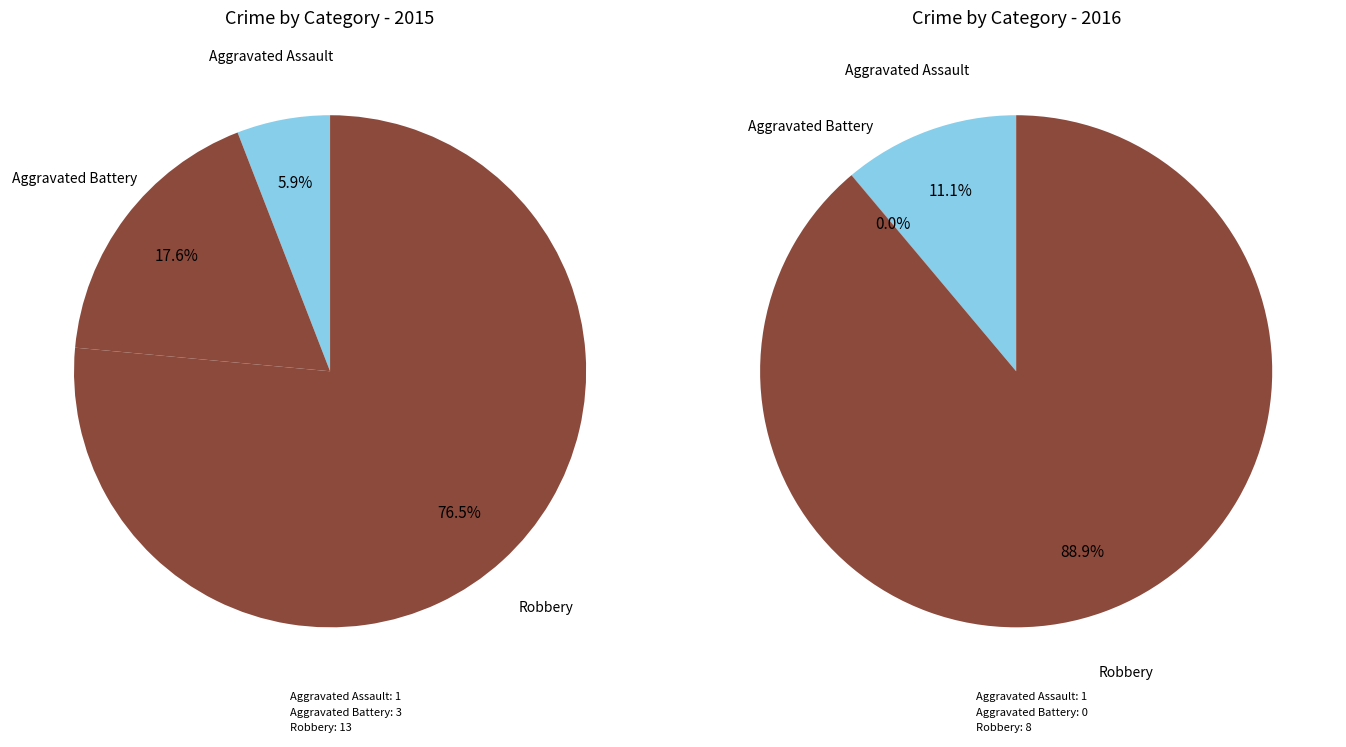

Which slice is the largest?

Robbery